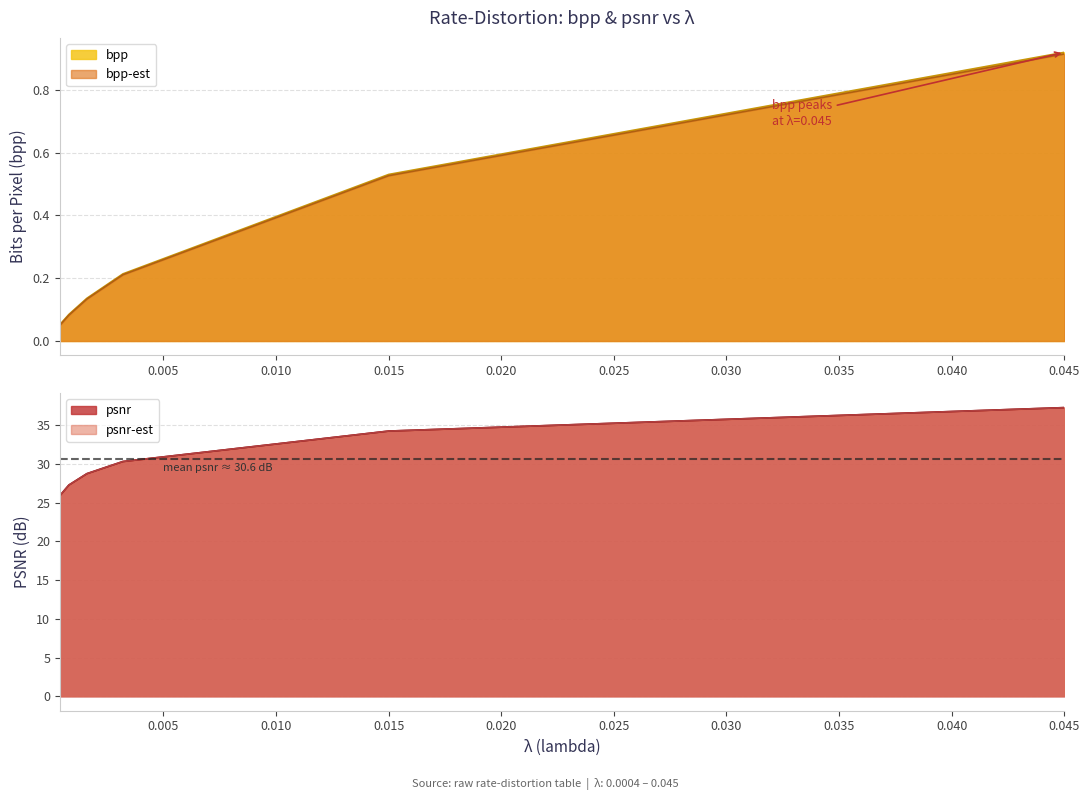

What position from the right is 0.0004?

6